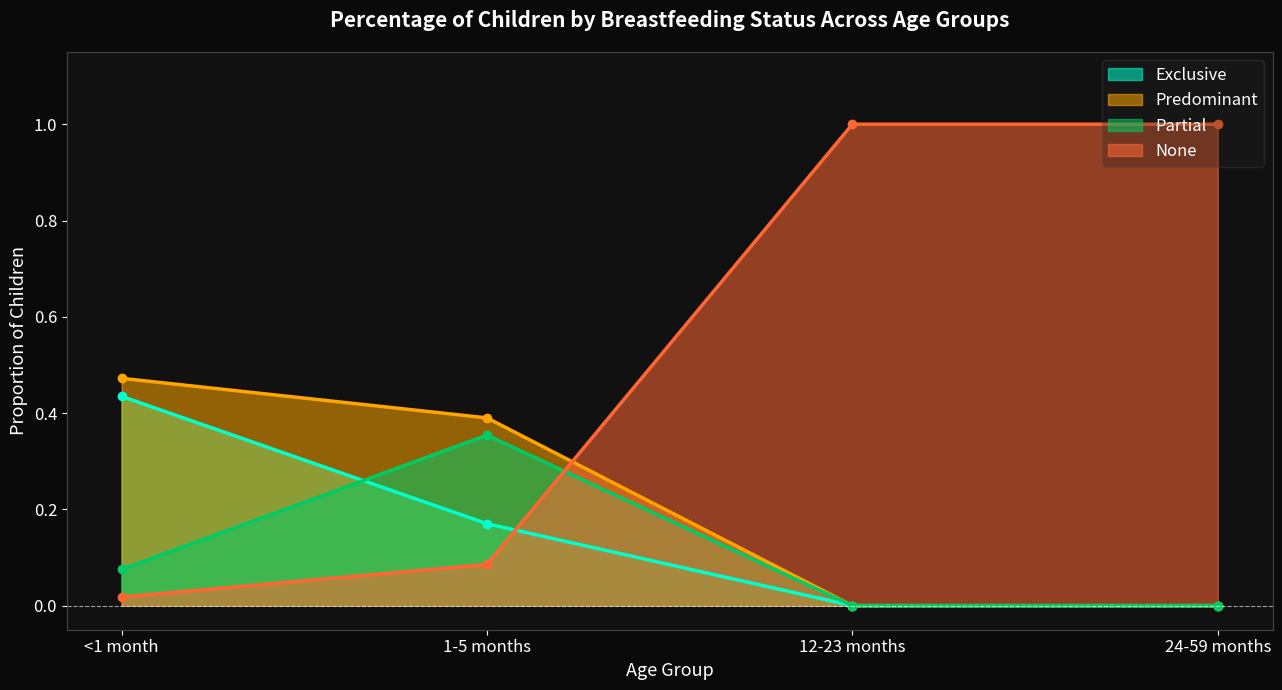

True or false: Partial has a value of 0.5 at 1-5 months.

False